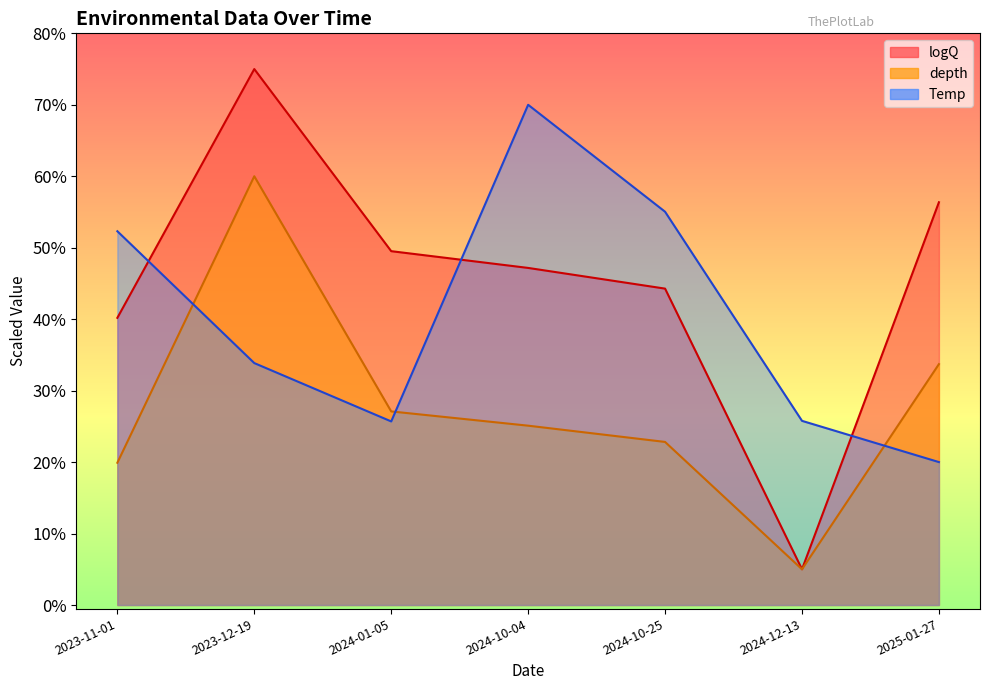

Where is the first local minimum for Temp?

2024-01-05